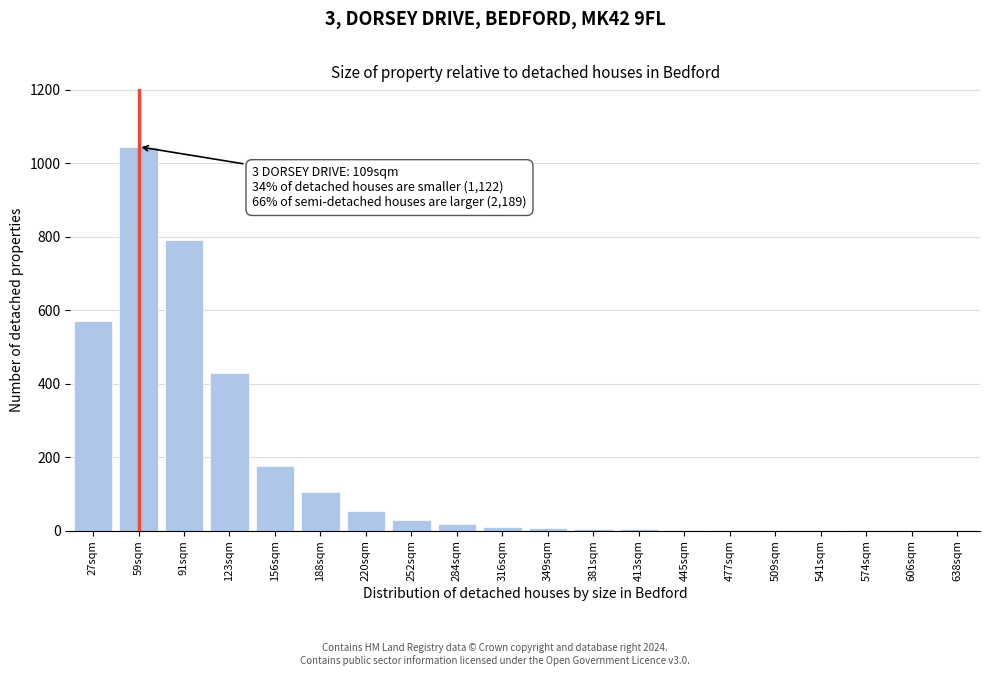

Where is the data nearest to the value 523?

27sqm